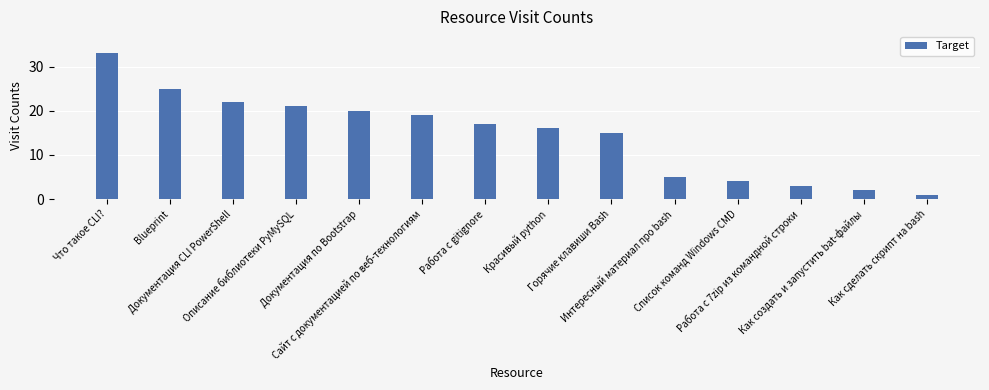

The value at Горячие клавиши Bash is 9. True or false?

False